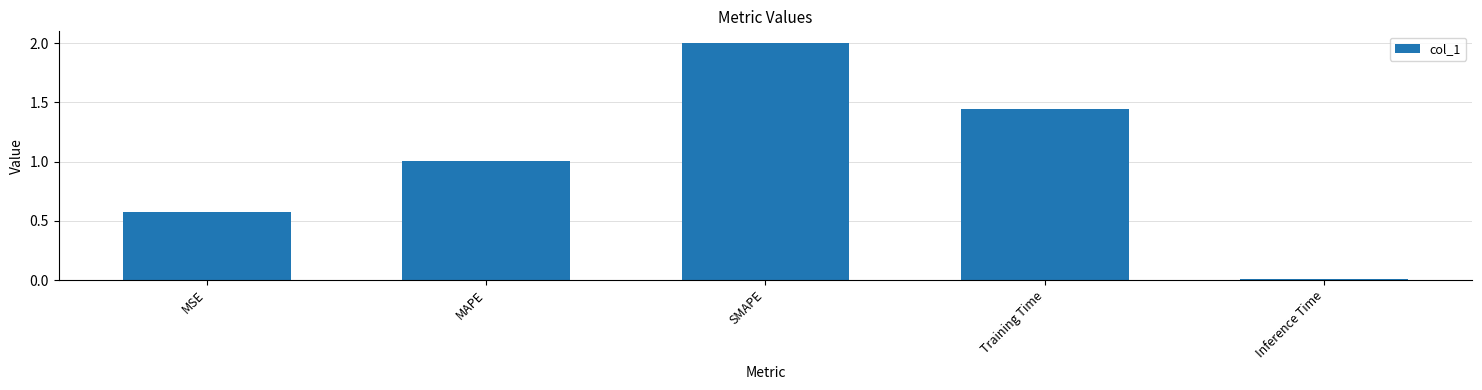

How many categories are shown in the chart?

5